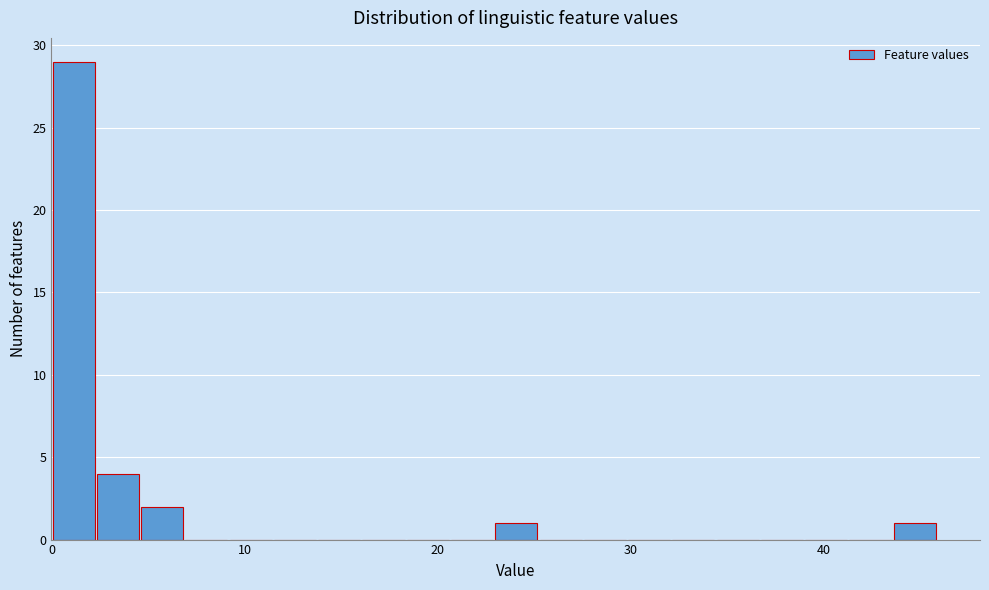

Around what value on the x-axis is the tallest bar? Give the approximate position of its centre, as read against the axis.

1